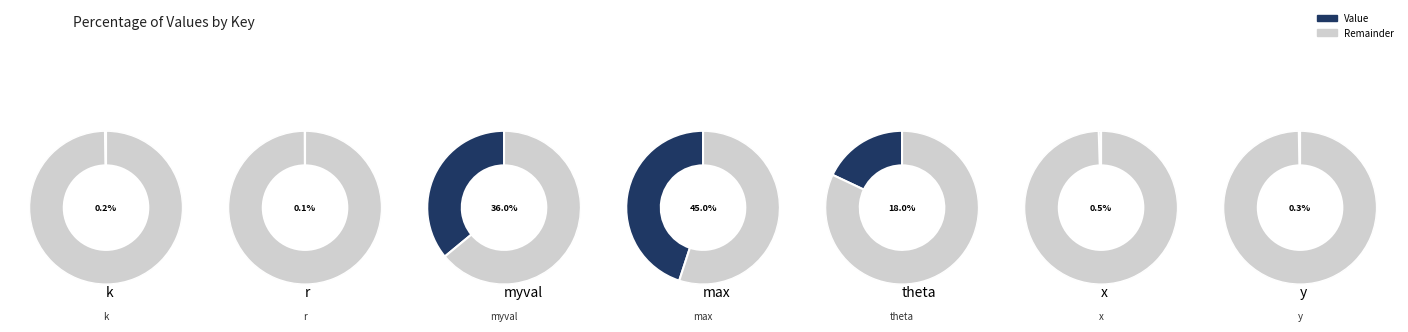

What is the change in value from max to x?

-98.9